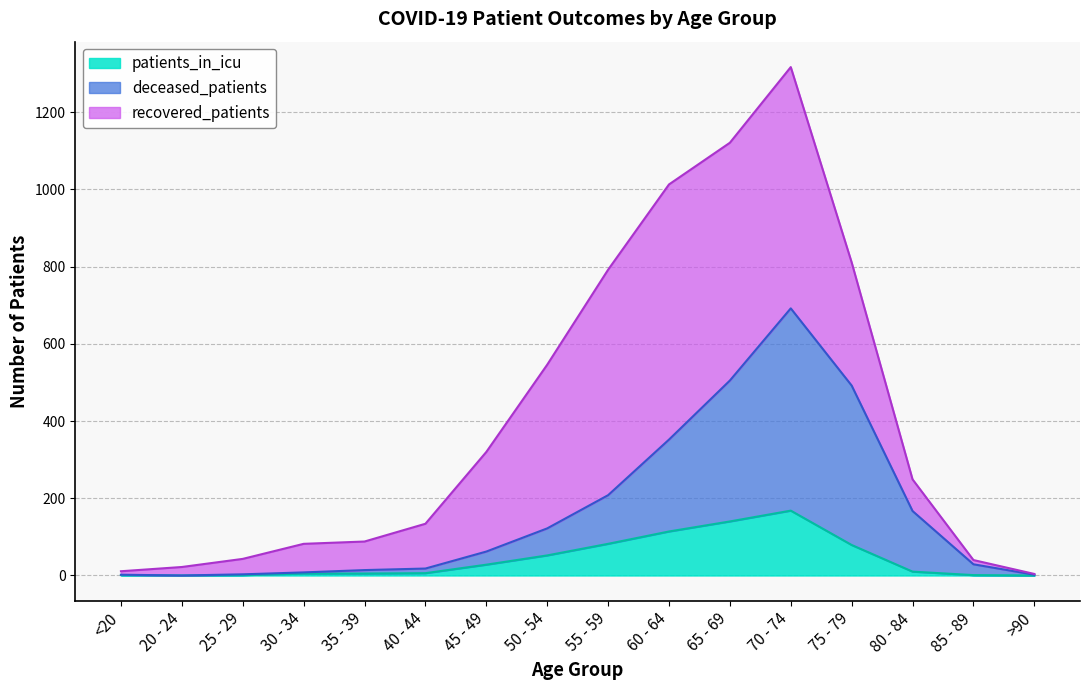

What are all the series names shown in the legend?

patients_in_icu, deceased_patients, recovered_patients